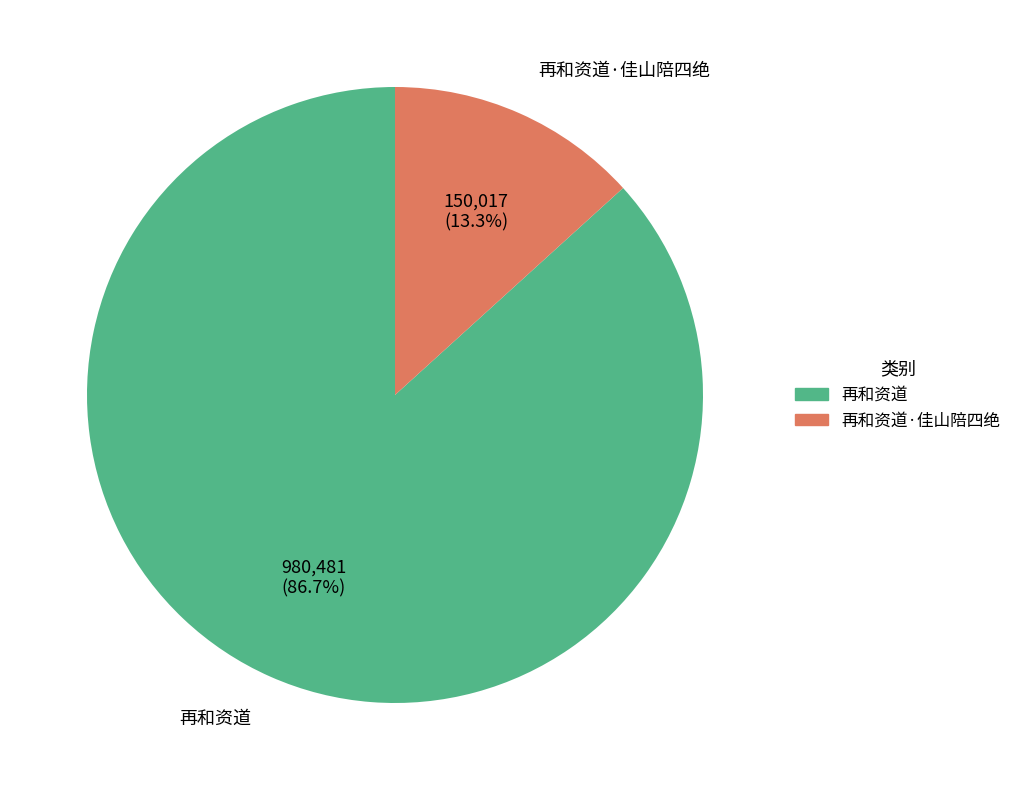

To the nearest percent, what is the average slice percentage?

50%